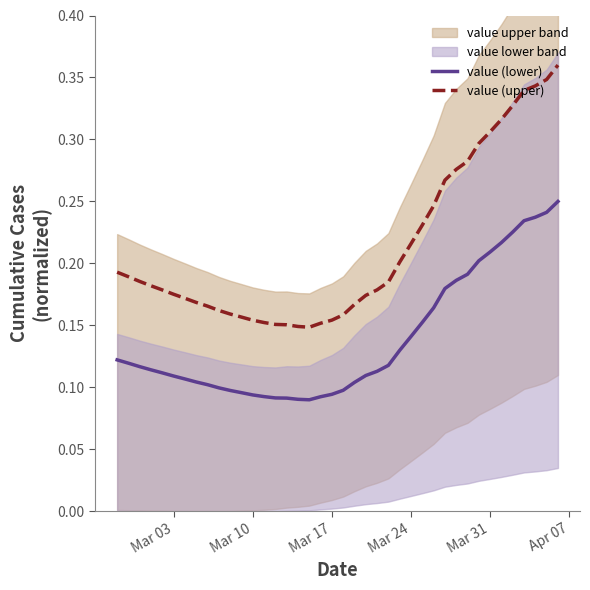

True or false: value (lower) has more than 1 interior local peaks.

False